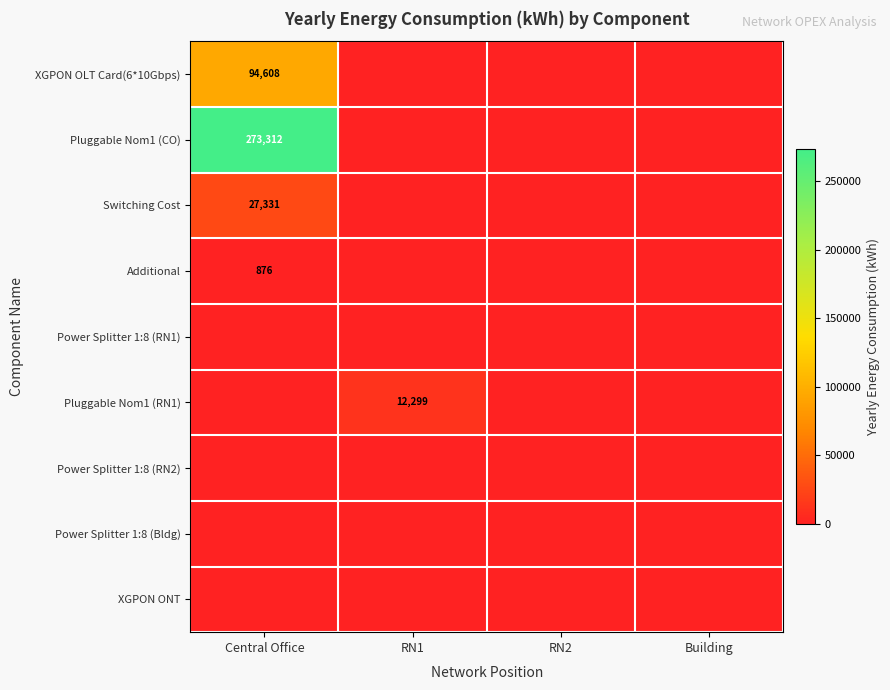

The Switching Cost series shows 9623 at Central Office. True or false?

False